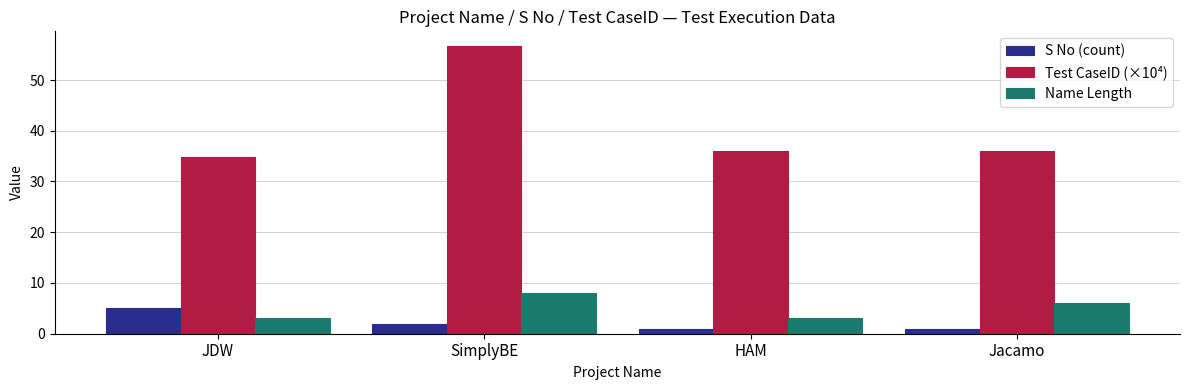

What is the spread (max minus min) of values at SimplyBE?

54.8